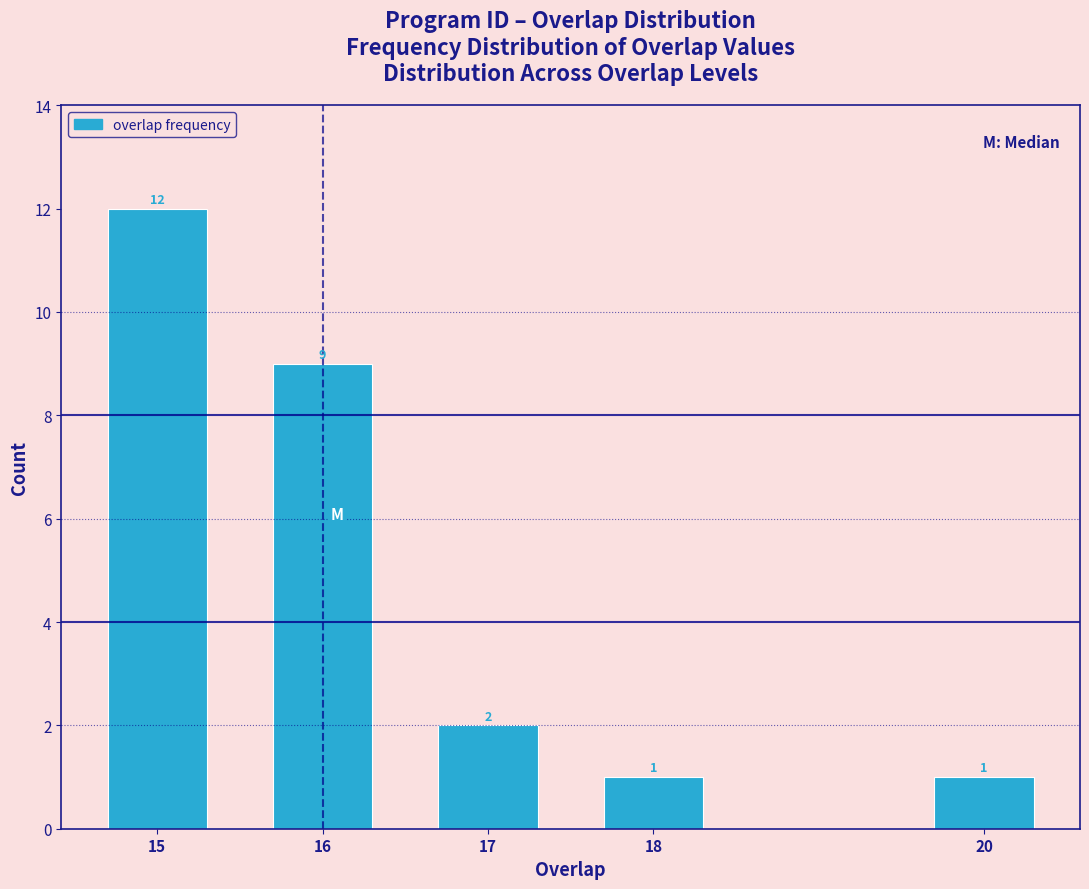

Reading left to right, list all the values displayed in this chart.

15=12	16=9	17=2	18=1	20=1